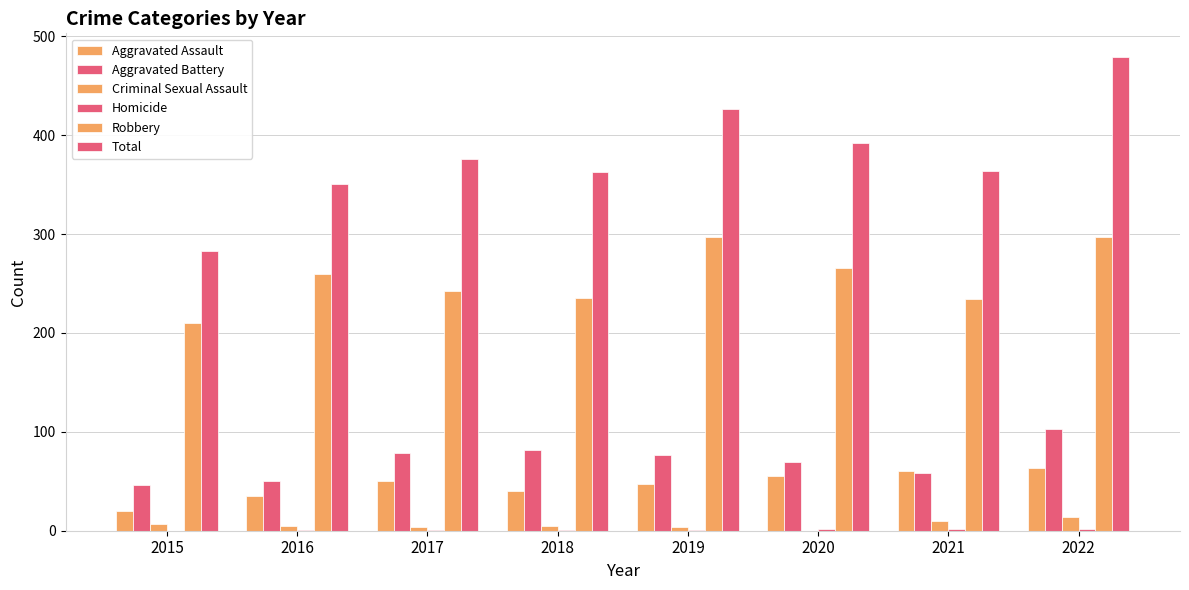

Is the value of Homicide at 2017 greater than the value of Criminal Sexual Assault at 2019?

No